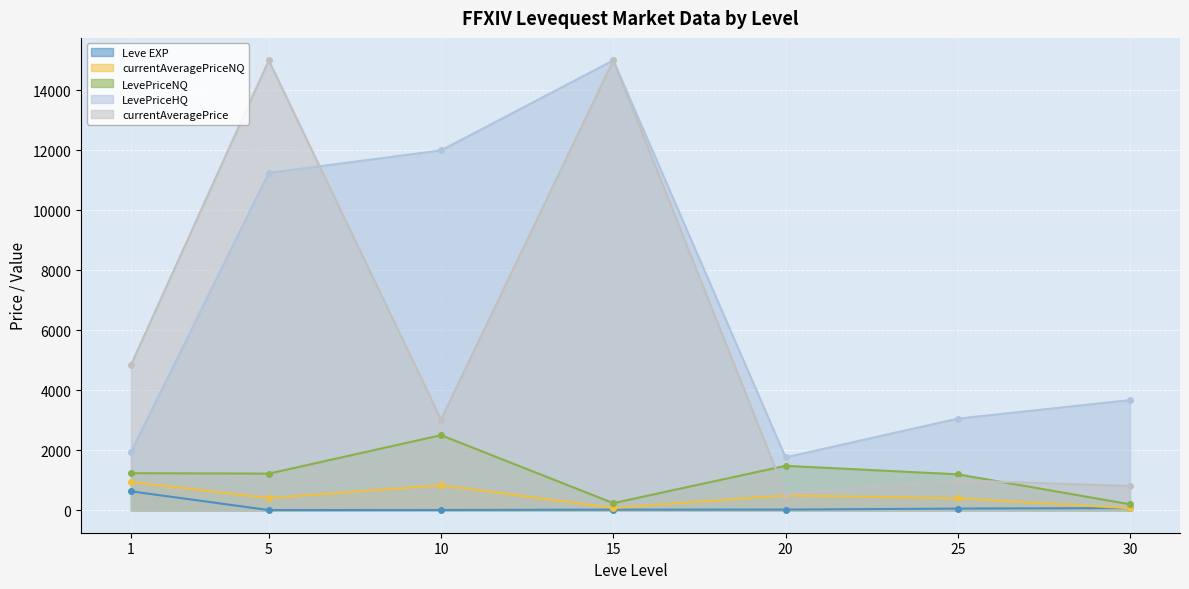

Between 1 and 10, which is larger?

1